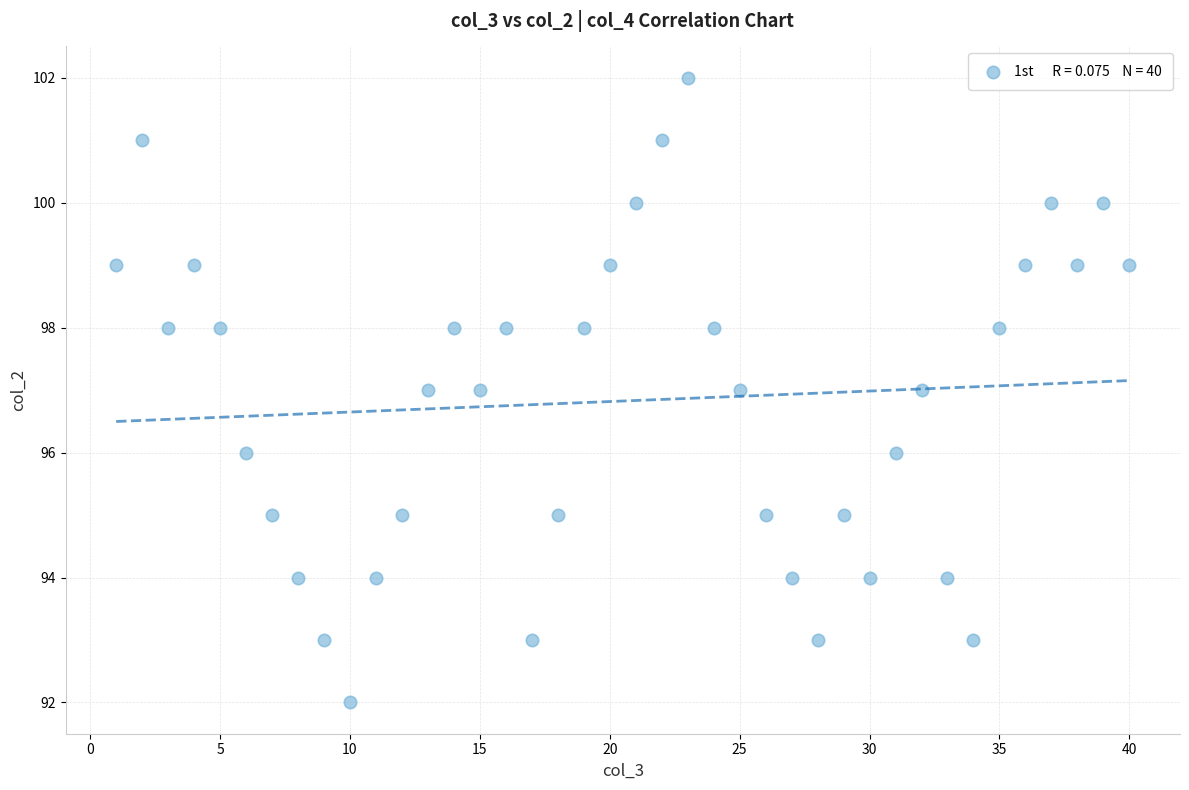

What is the range of Y values (max minus min)?

10